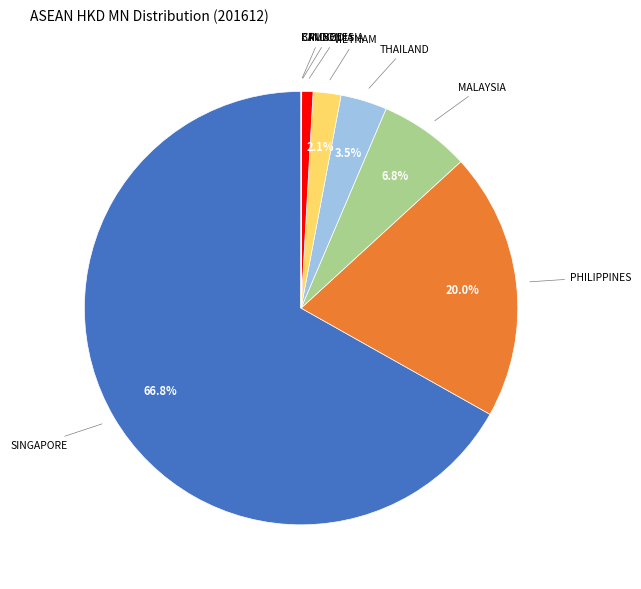

Do THAILAND and MALAYSIA together represent more than half of the pie?

No